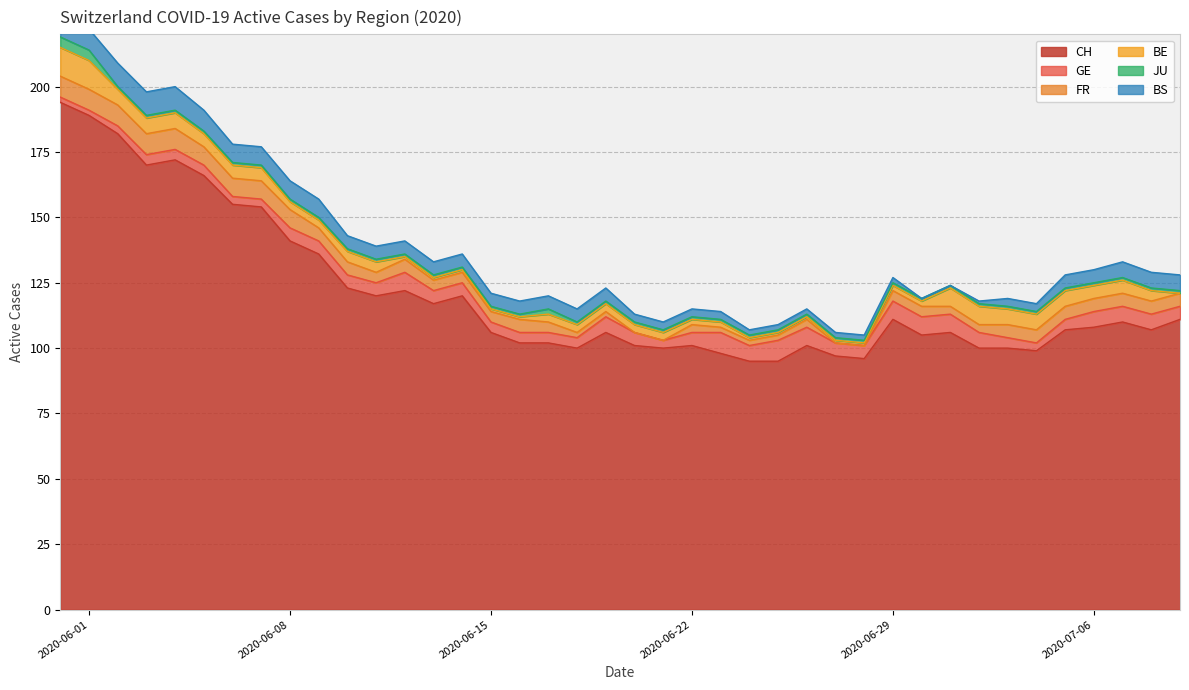

How many intersections are there between FR and BS?

2